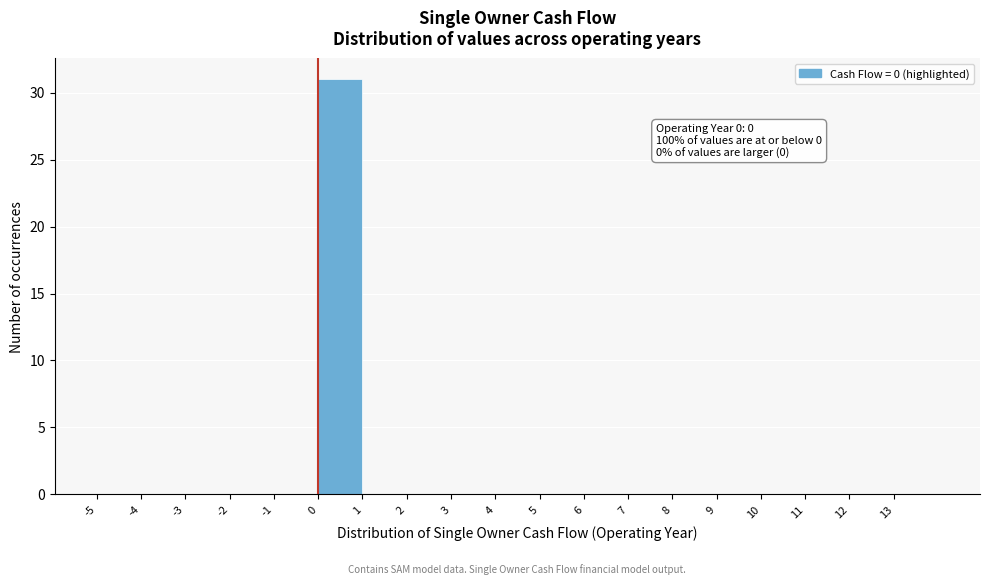

Which range on the x-axis has the tallest bar?

0 to 1